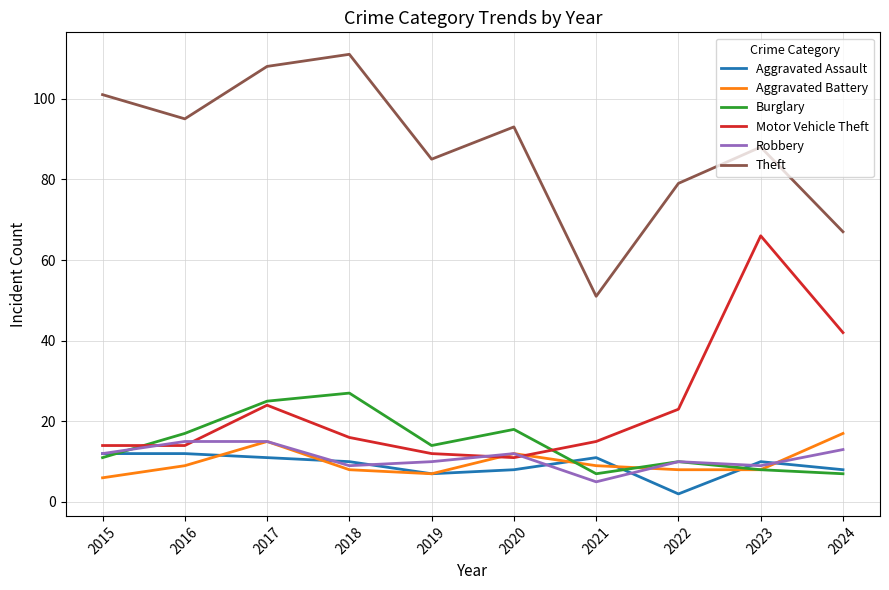

Rank the series by their maximum value, from lowest to highest.

Aggravated Assault, Robbery, Aggravated Battery, Burglary, Motor Vehicle Theft, Theft